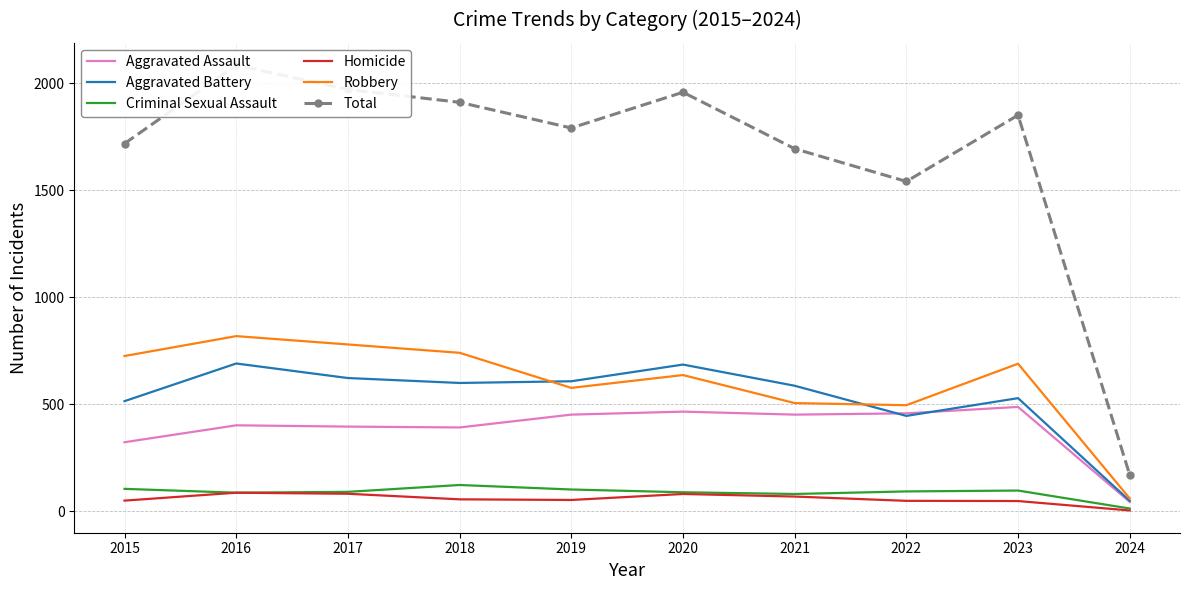

True or false: Total and Aggravated Assault intersect in this chart.

False